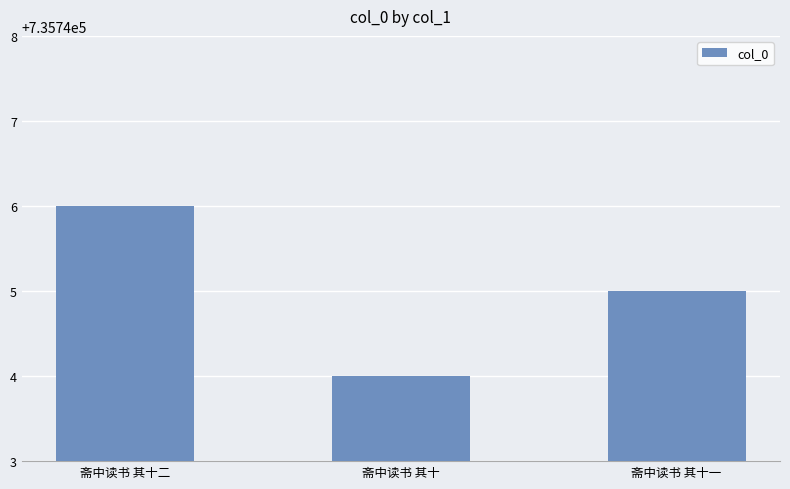

Which category has the lowest value across all series?

斋中读书 其十